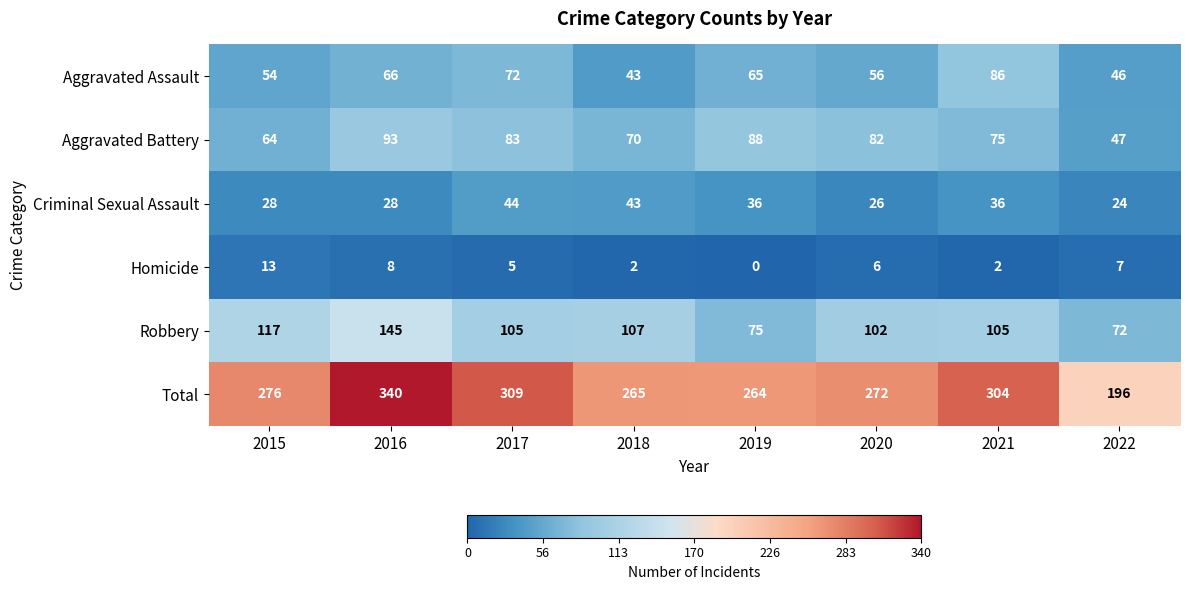

Which category has the highest value in the Homicide series?

2015